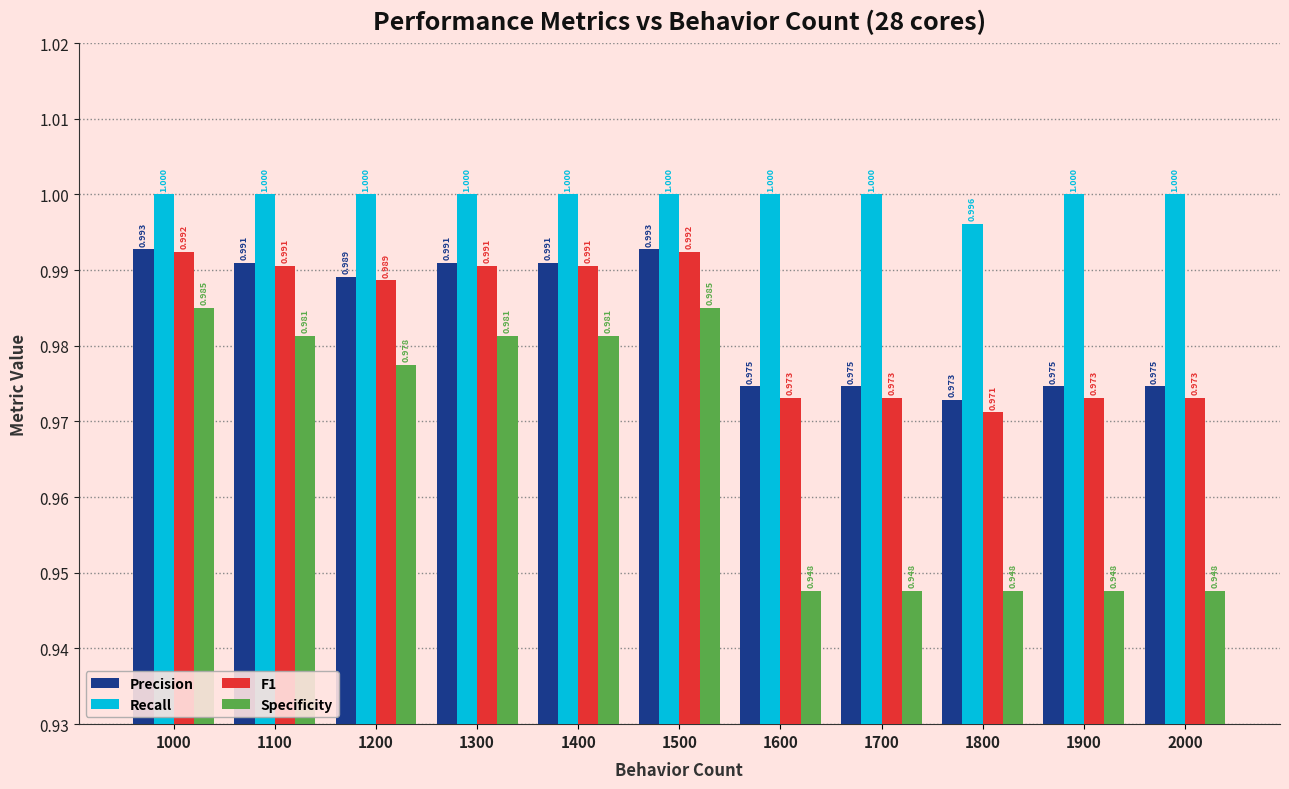

Which category has the lowest value in the Precision series?

1800